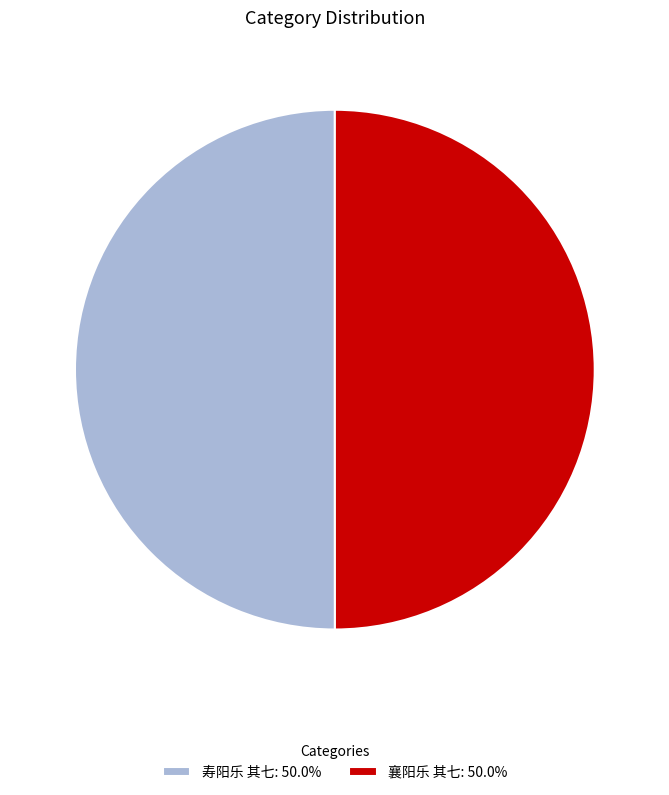

Count the number of slices in the pie.

2